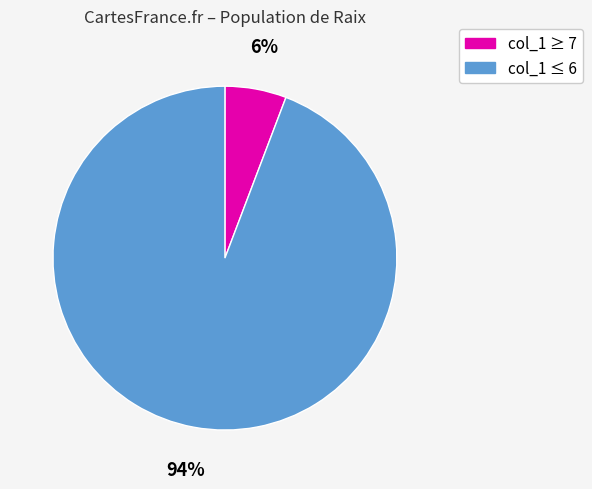

To the nearest percent, what is the average slice percentage?

50%